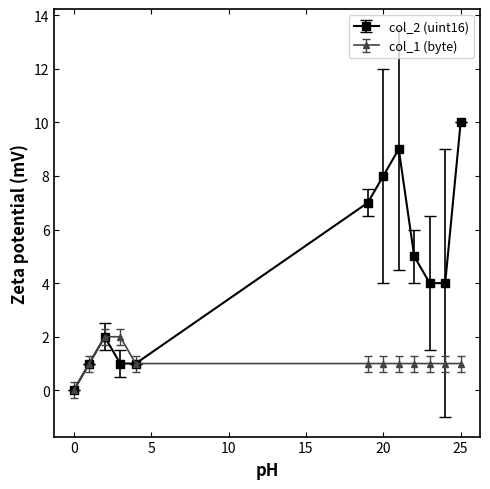

At how many categories does at least one series exceed 6?

4